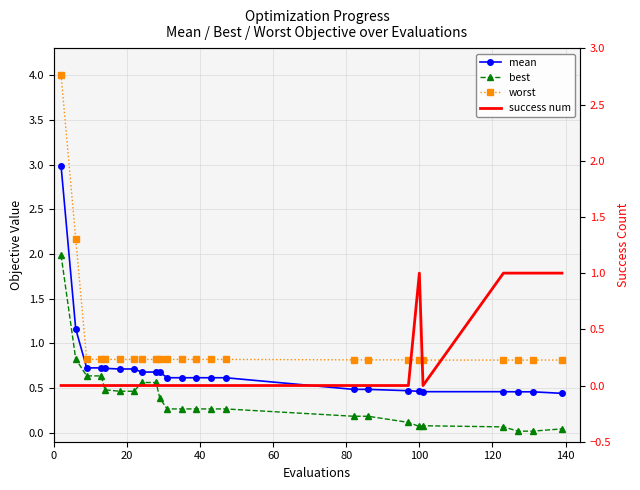

The mean series shows 0.3 at 120. True or false?

False